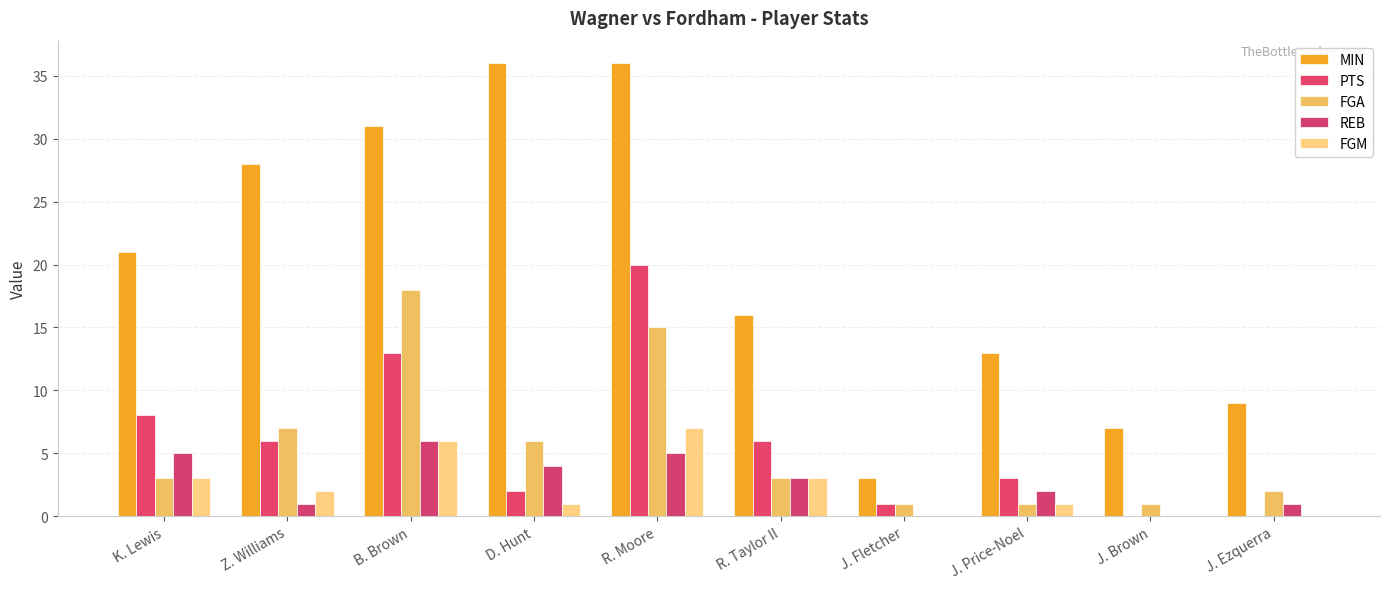

At which category is the sum across all series the highest?

R. Moore